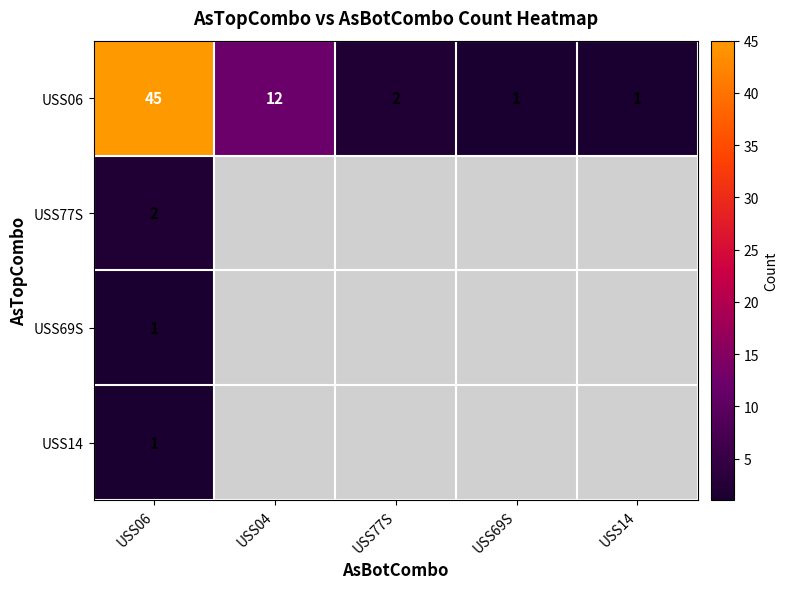

How many categories are shown in the chart?

5